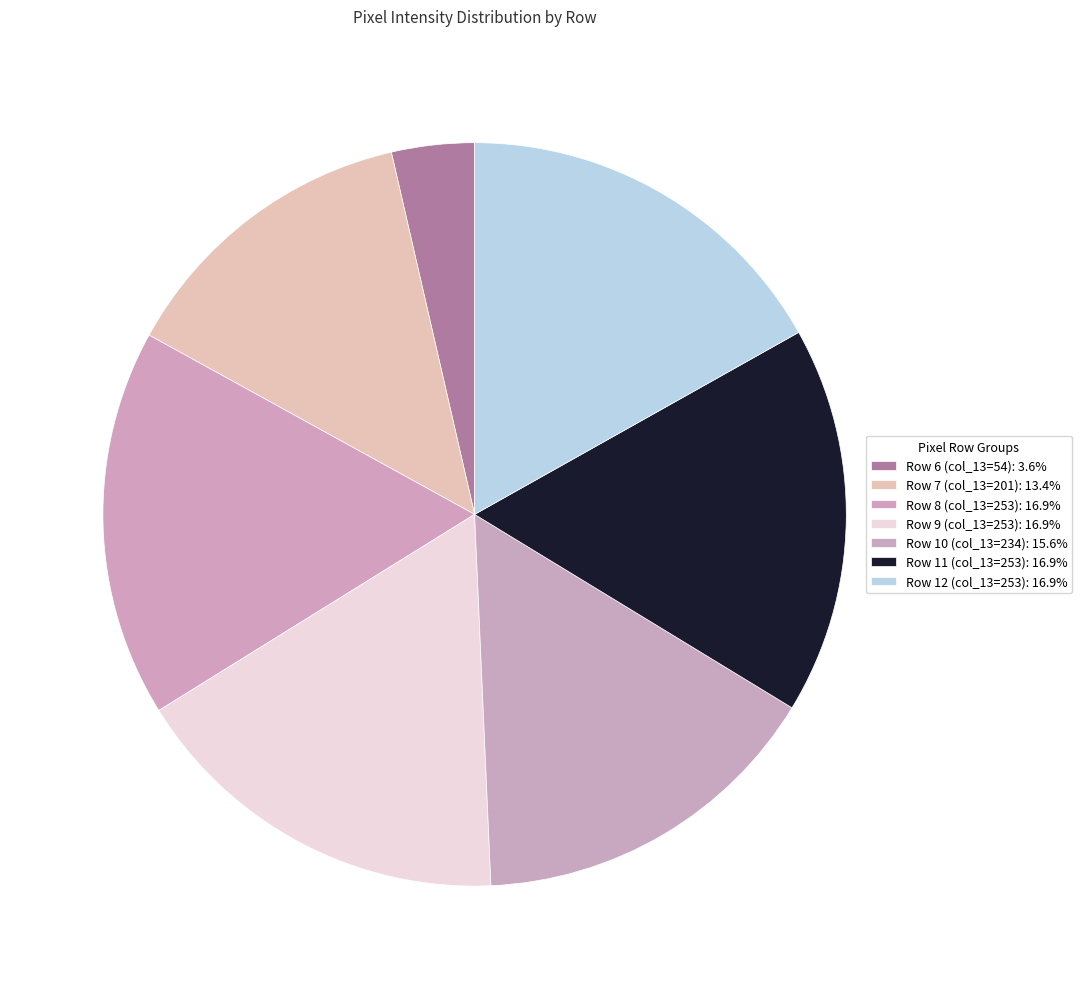

What is the total percentage of Row 6 (col_13=54) and Row 12 (col_13=253)?

20.5%